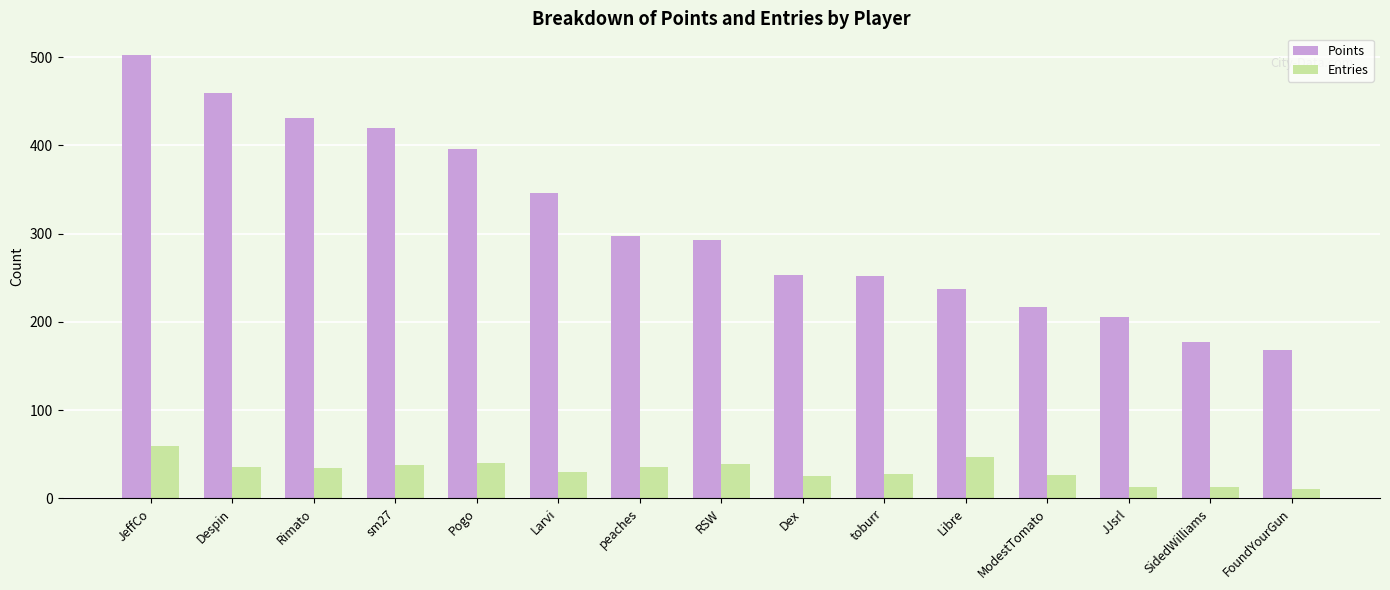

Rank the series at peaches from highest to lowest value.

Points, Entries